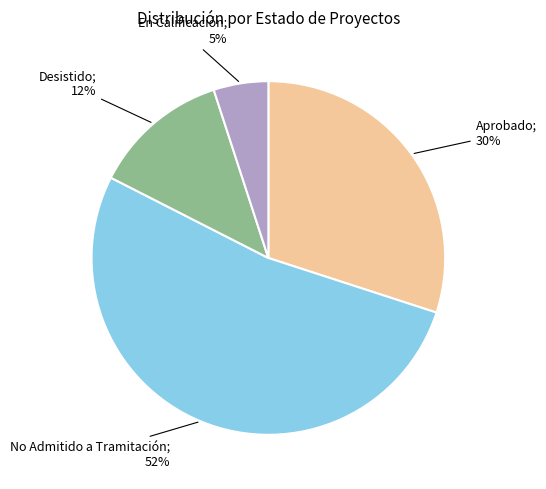

To the nearest percent, what is the average slice percentage?

25%